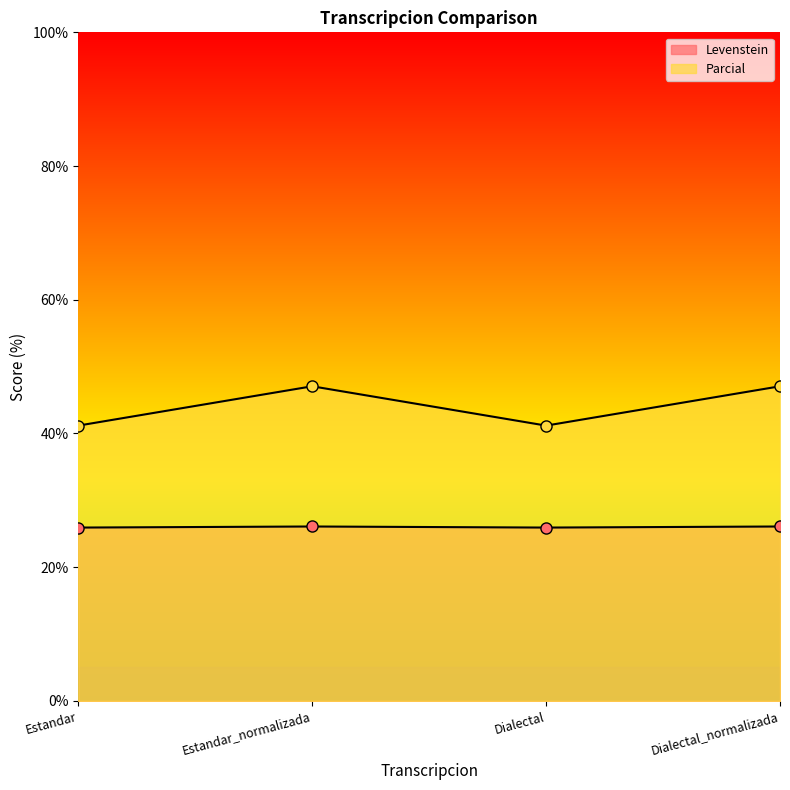

At which label does Levenstein first exceed 26?

Estandar_normalizada